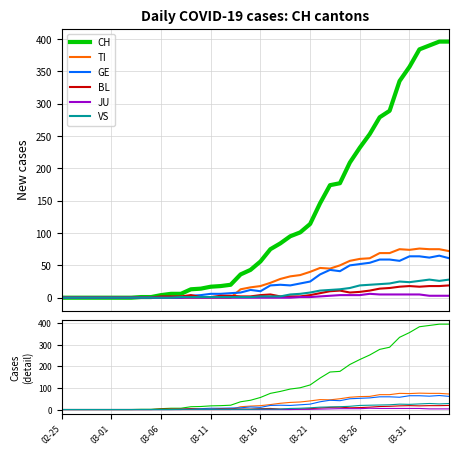

True or false: JU and TI cross at least once.

False